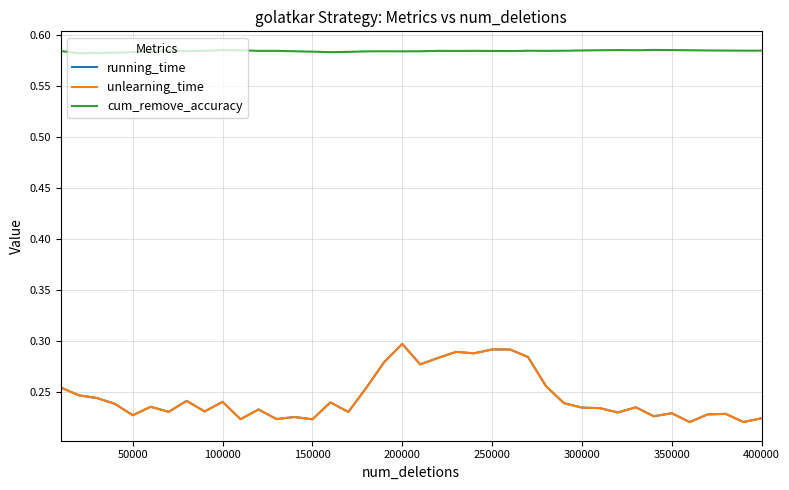

True or false: running_time and cum_remove_accuracy intersect in this chart.

False